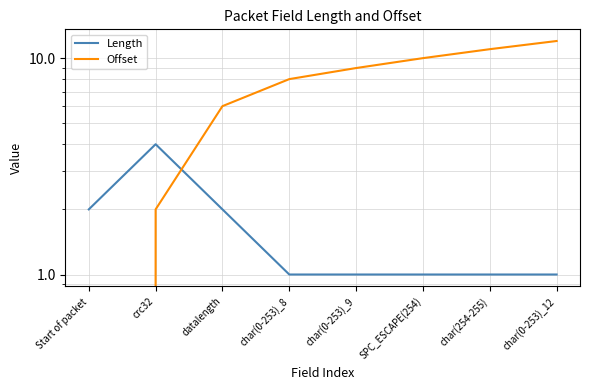

What position from the left is char(254-255)?

7